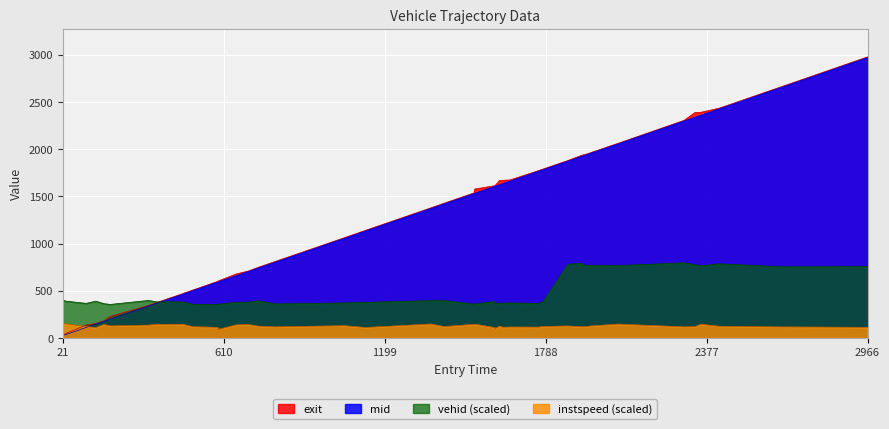

Which series has the largest total across all categories?

exit